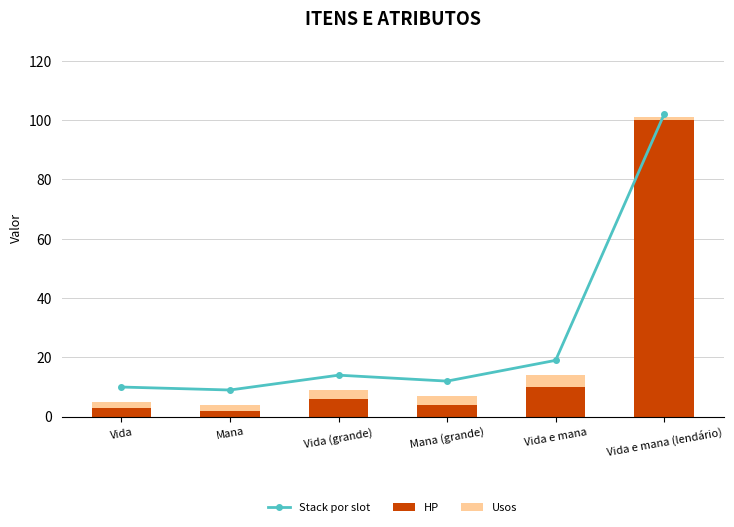

What is the label of the 1st bar from the right?

Vida e mana (lendário)